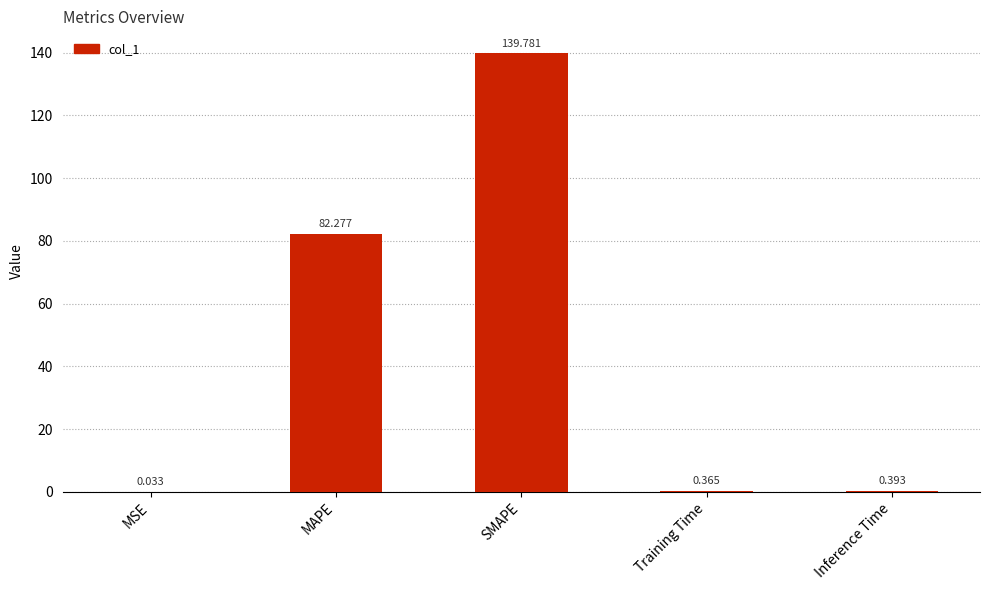

At which label is the value closest to 69?

MAPE